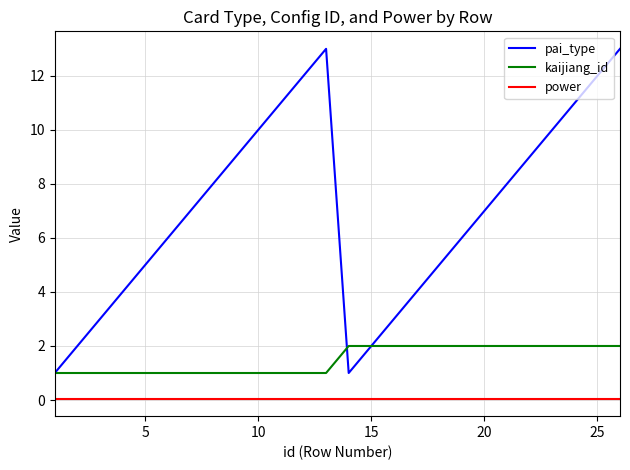

Which series has the widest spread of values?

pai_type